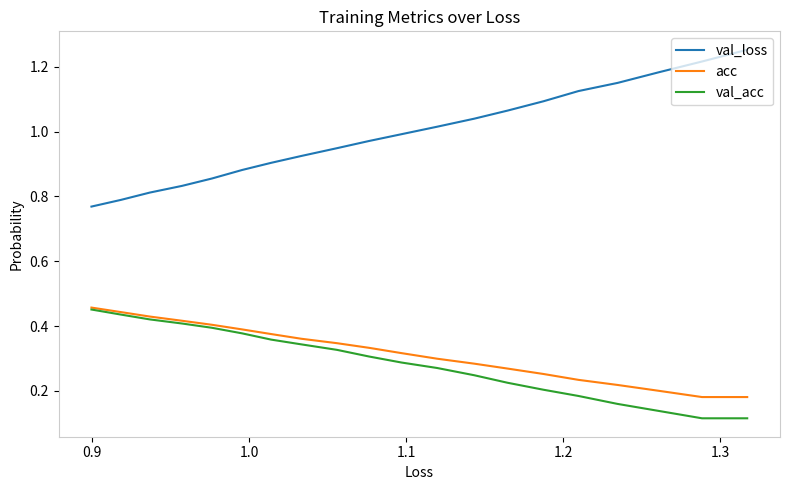

Is the value of val_acc at 16 greater than the value of val_loss at 14?

No